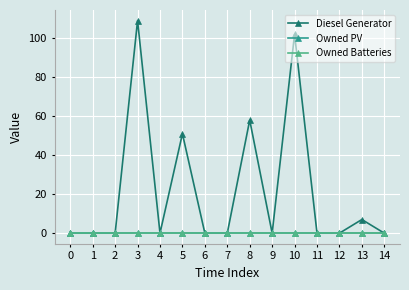

What is the greatest value displayed?

109